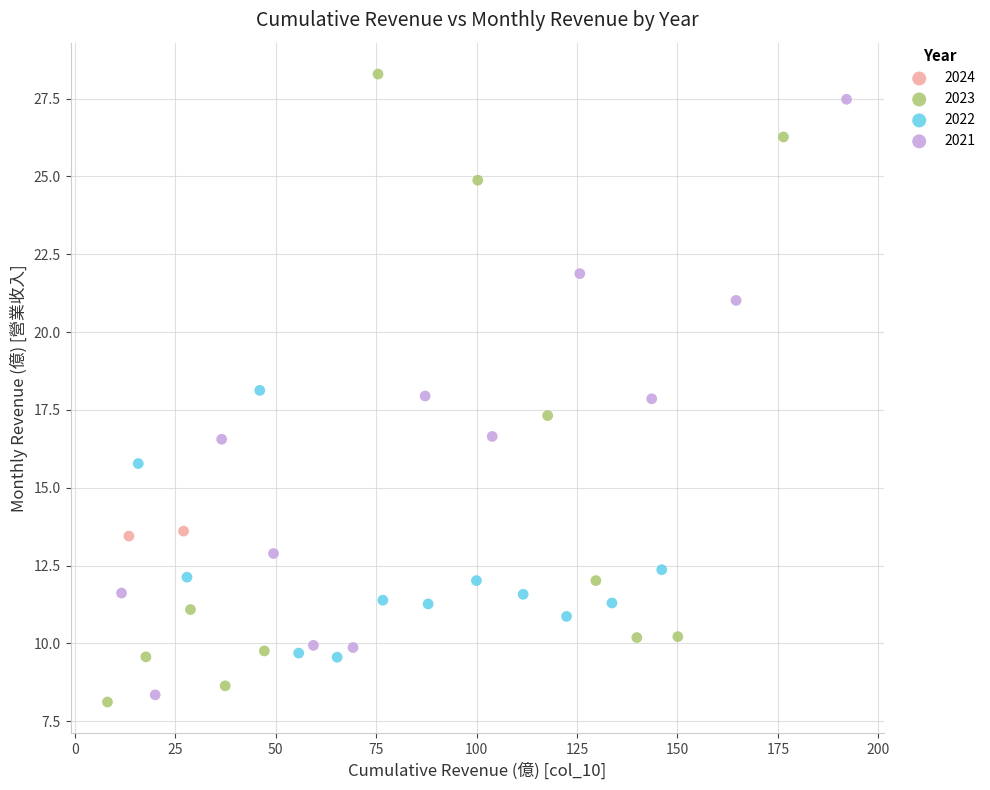

What are all the series names shown in the legend?

2024, 2023, 2022, 2021